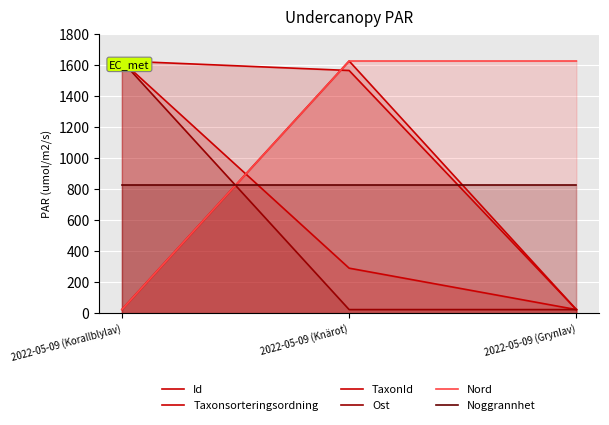

How many lines are shown in the chart?

6